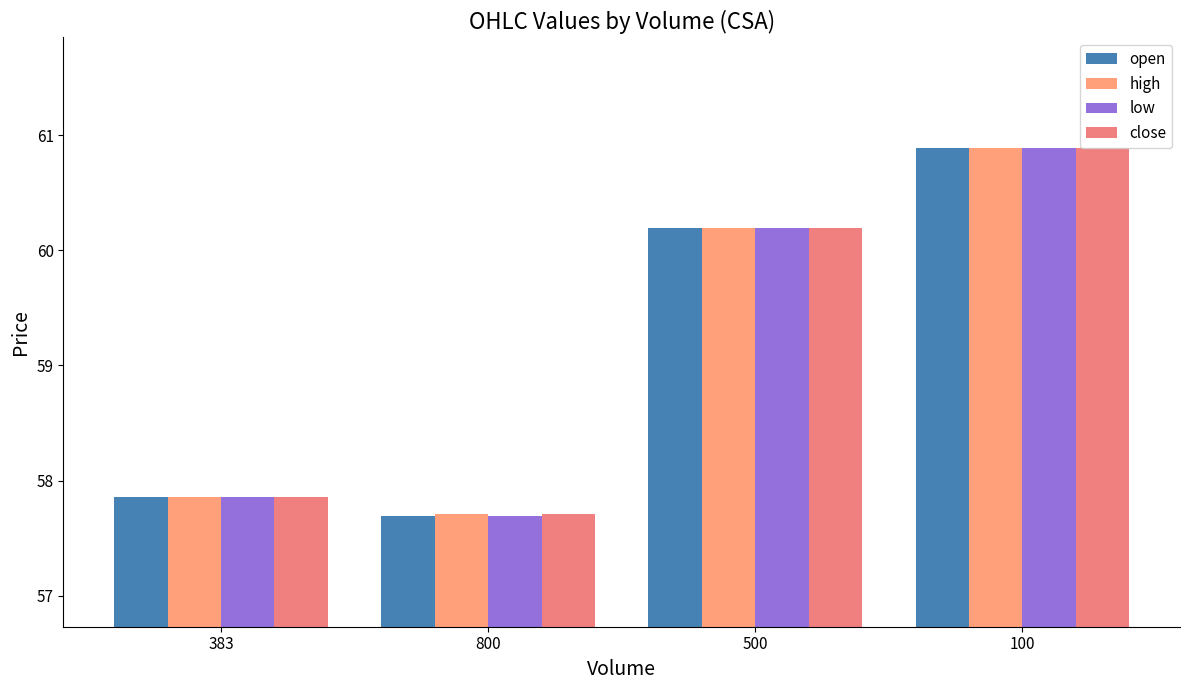

Which series has the largest total across all categories?

high